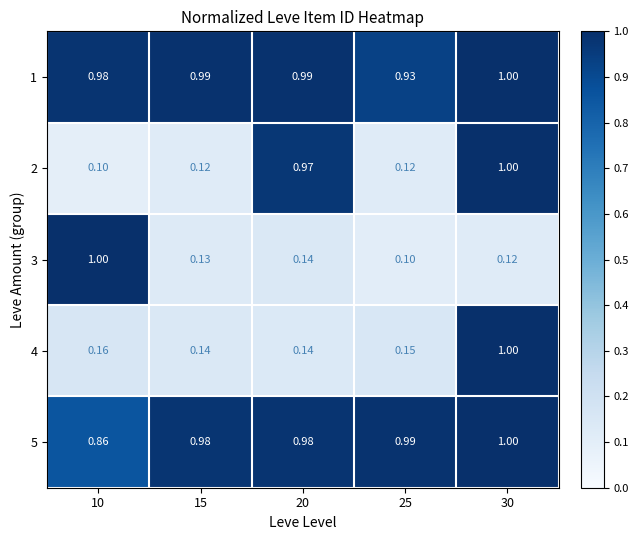

What is the smallest value displayed?

0.1